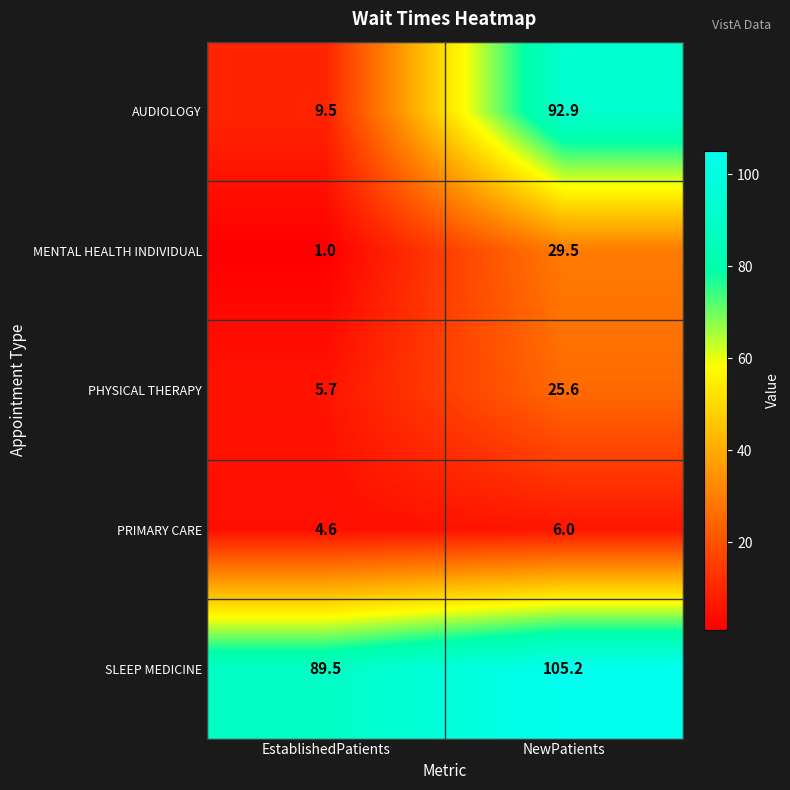

Rank the series at NewPatients from lowest to highest value.

PRIMARY CARE, PHYSICAL THERAPY, MENTAL HEALTH INDIVIDUAL, AUDIOLOGY, SLEEP MEDICINE